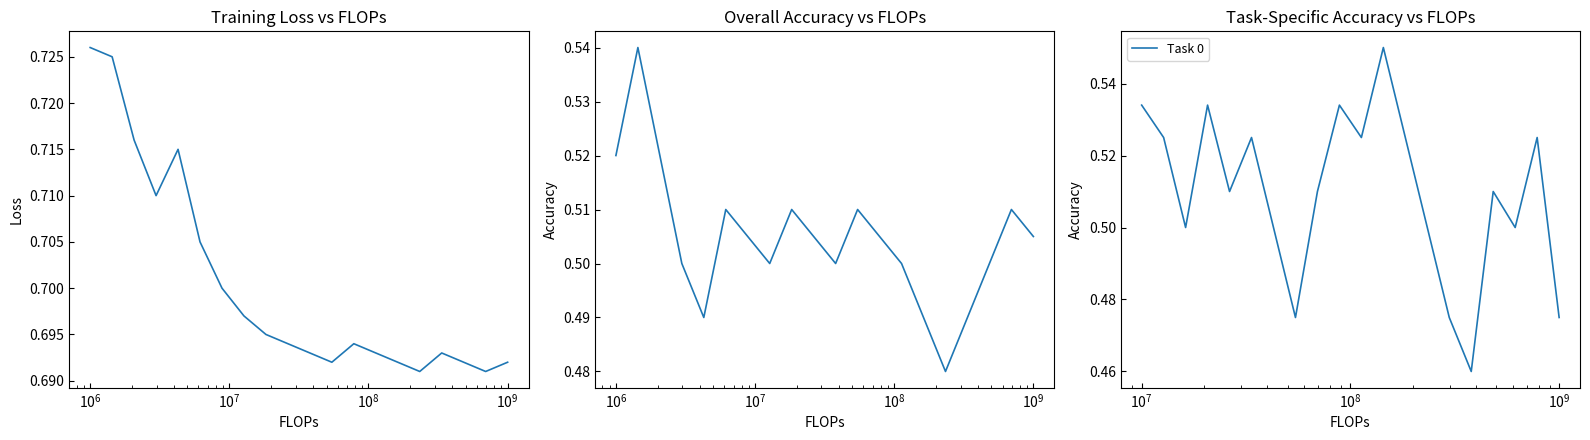

Reading left to right, what are all the values shown in this chart?

Training Loss: 0.7	0.7	0.7	0.7	0.7	0.7	0.7	0.7	0.7	0.7	0.7	0.7	0.7	0.7	0.7	0.7	0.7	0.7	0.7	0.7
Overall Accuracy: 0.5	0.5	0.5	0.5	0.5	0.5	0.5	0.5	0.5	0.5	0.5	0.5	0.5	0.5	0.5	0.5	0.5	0.5	0.5	0.5
Task 0: 0.5	0.5	0.5	0.5	0.5	0.5	0.5	0.5	0.5	0.5	0.5	0.6	0.5	0.5	0.5	0.5	0.5	0.5	0.5	0.5